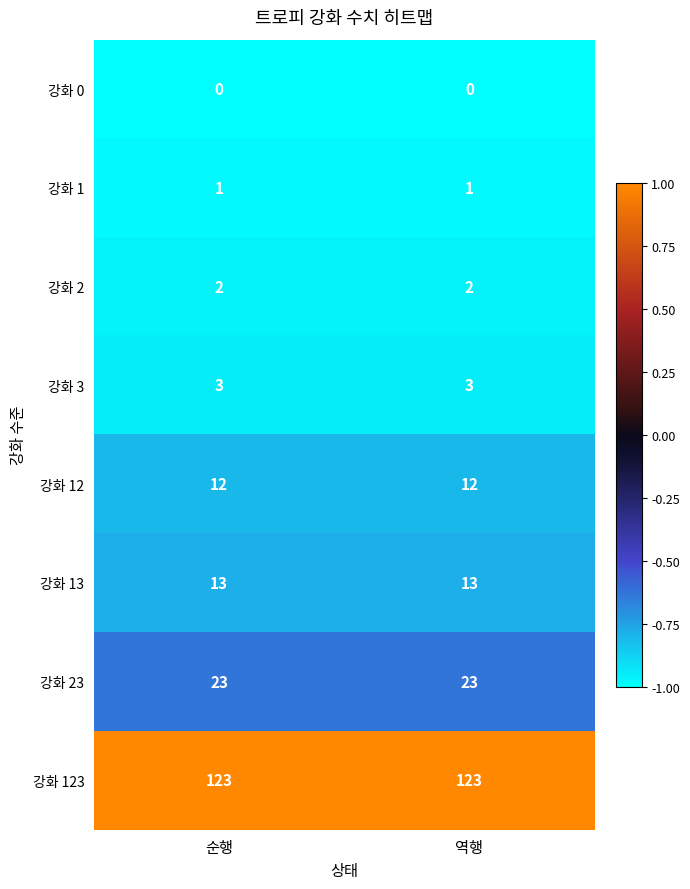

What is the spread (max minus min) of values at 순행?

123